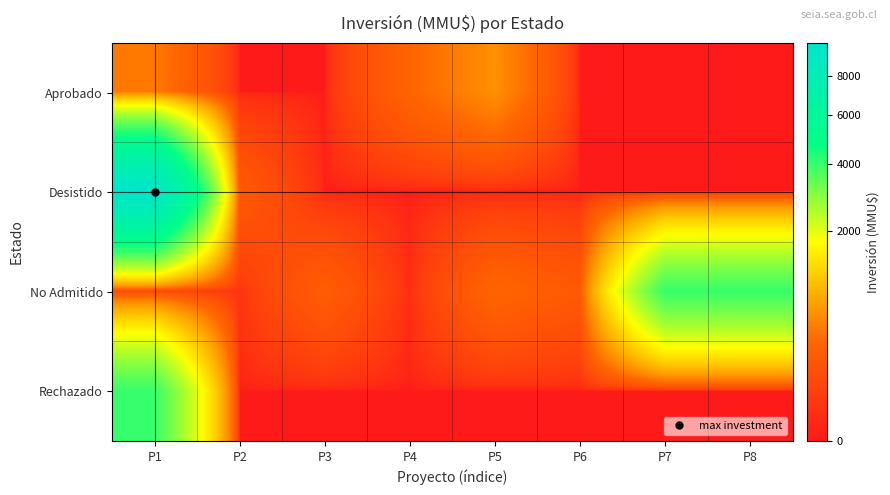

What is the difference between the highest and lowest values at P2?

200